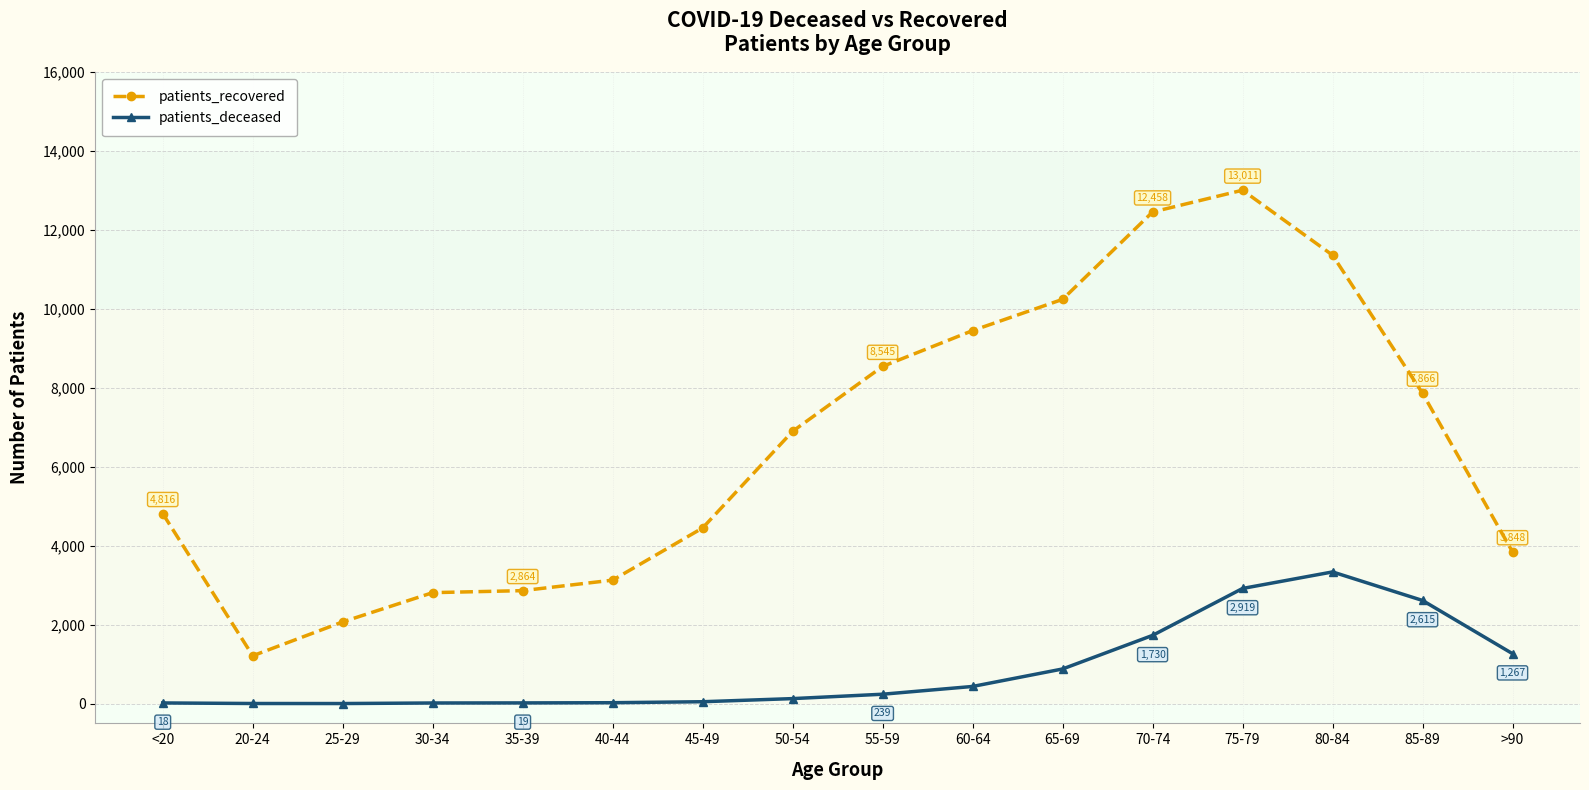

What is the label of the 9th point from the right?

50-54